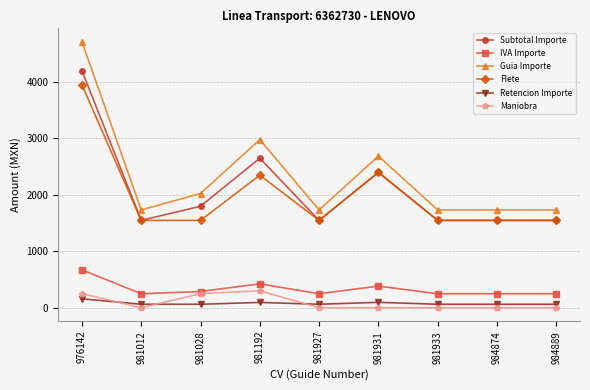

What is the difference between the Subtotal Importe values at 981192 and 981028?

850.0